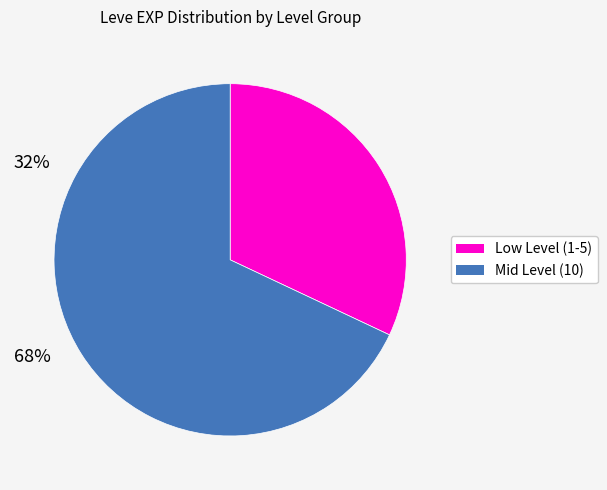

Is there any slice that represents more than half of the pie?

Yes